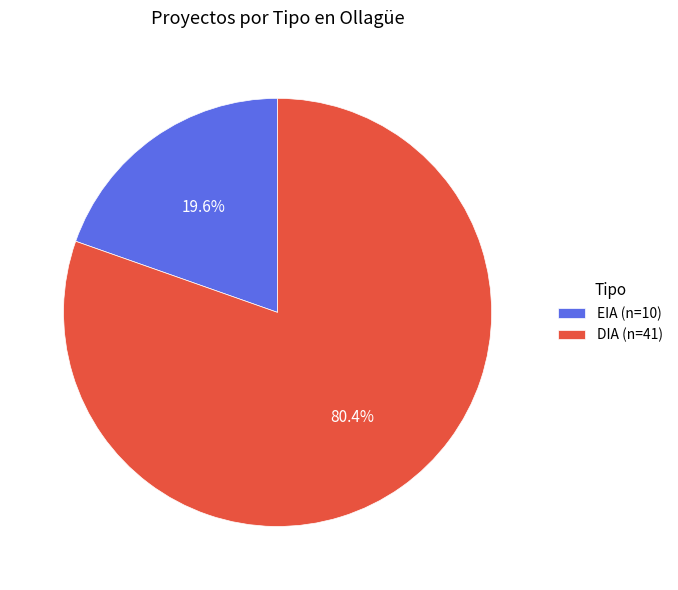

What is the smallest slice in the pie chart?

EIA